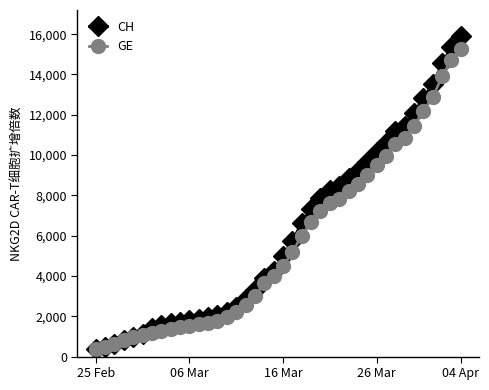

What is the value of the CH point at the 26th from the left?

8249